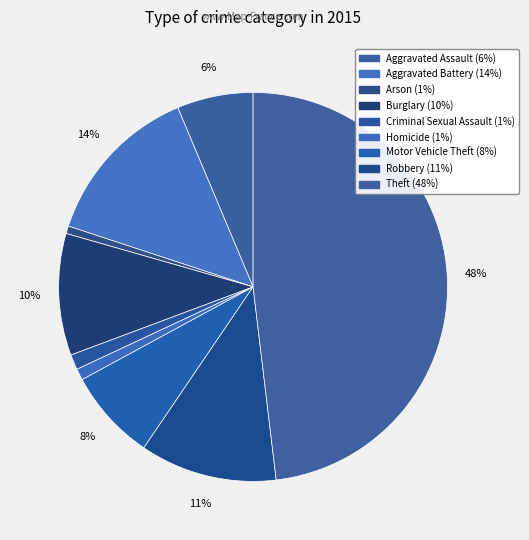

How many slices are in this pie chart?

9